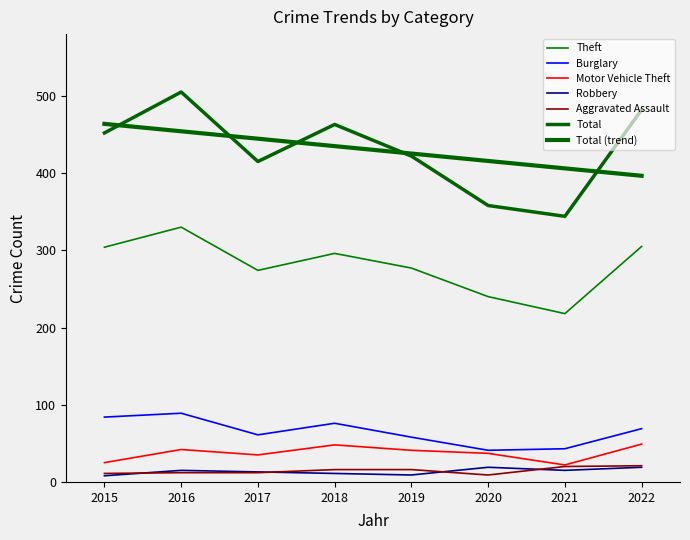

Does the chart have visible grid lines?

No